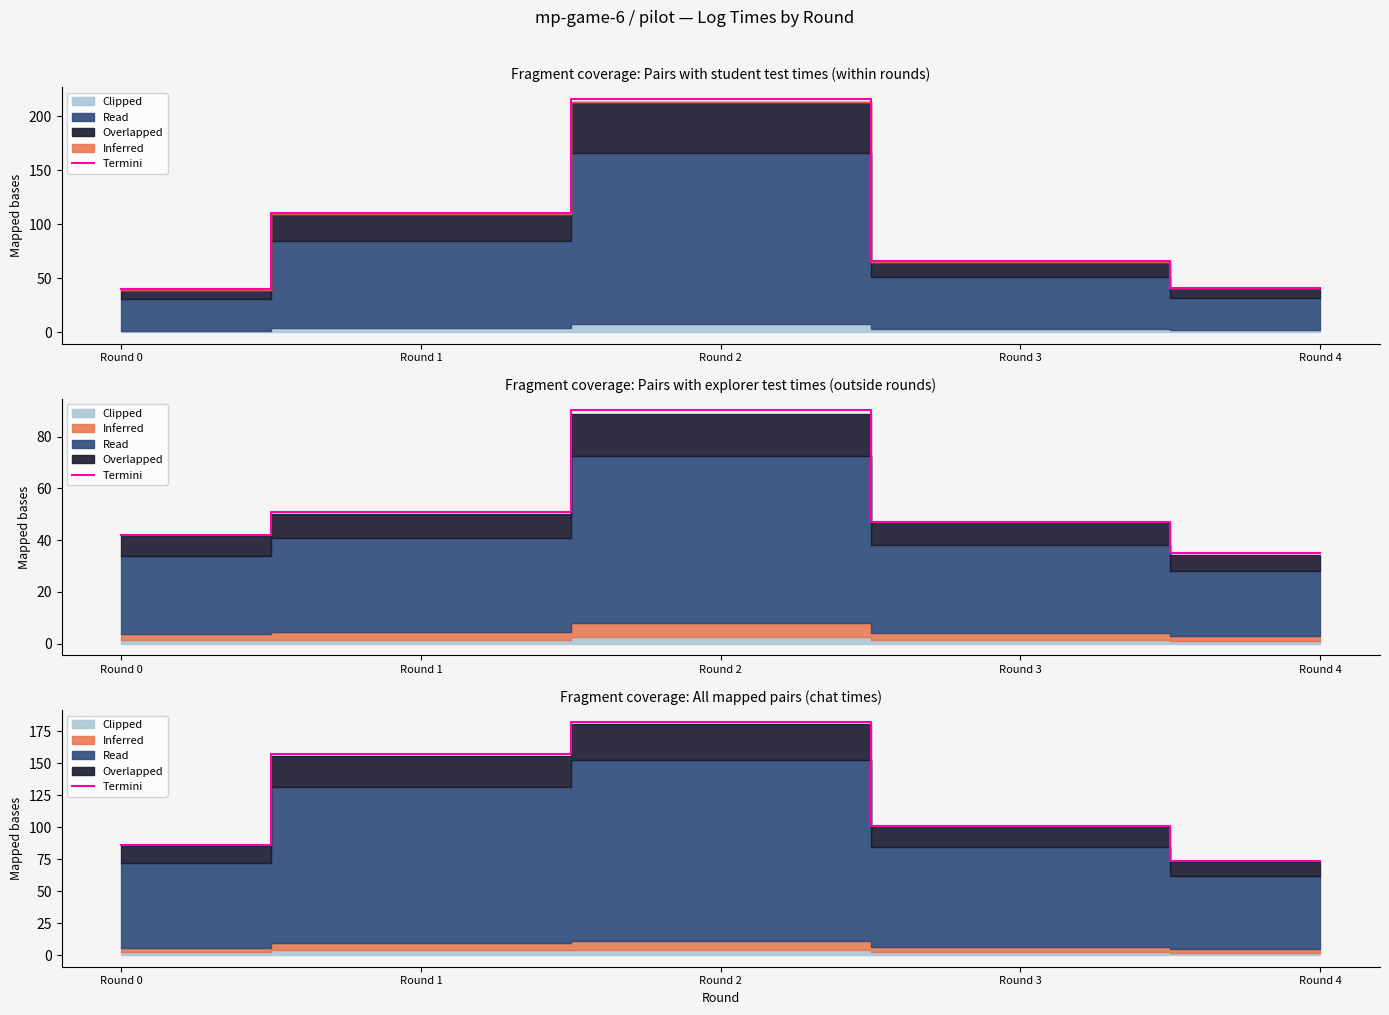

Reading left to right, extract all data points from this chart.

86.4	157.2	182.5	101.2	73.9